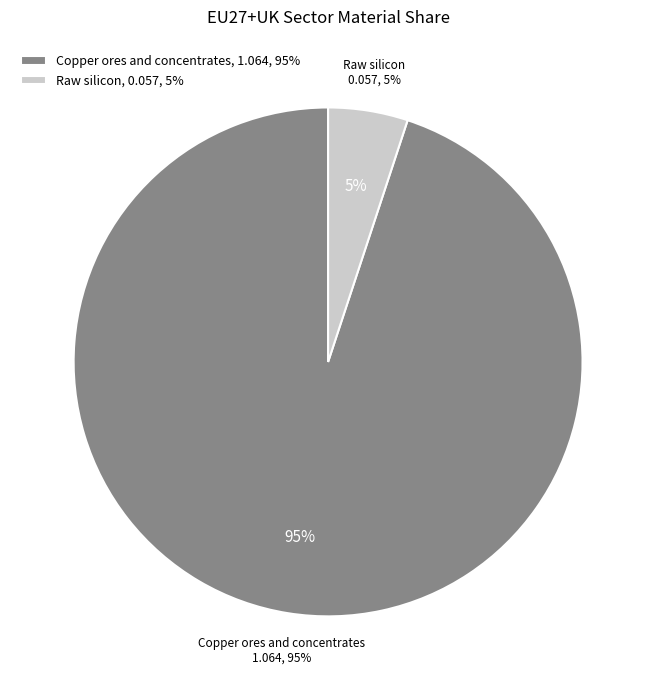

To the nearest percent, what portion does Raw silicon represent?

5%